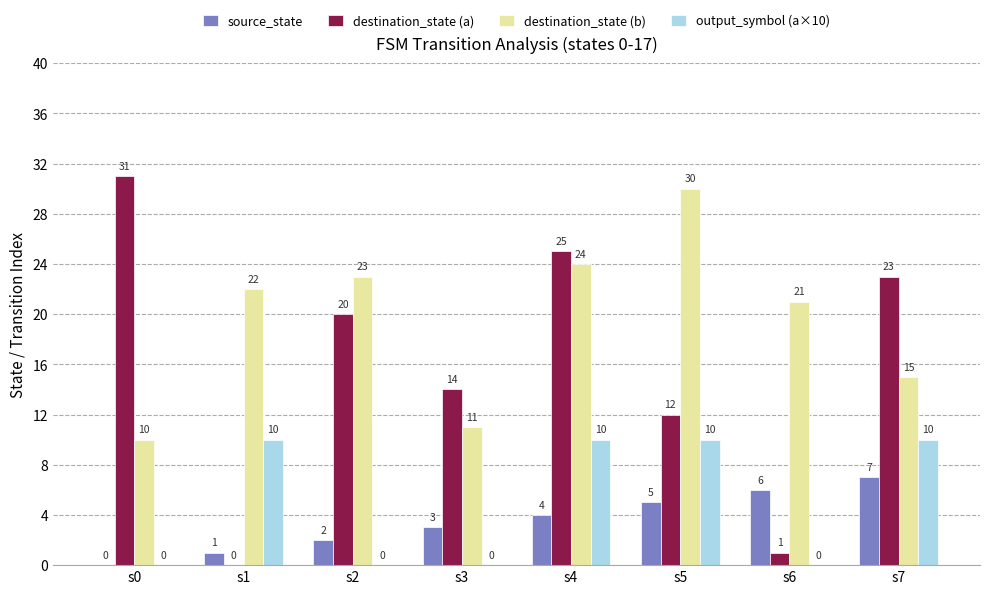

What is the sum of the destination_state (b) values at s0 and s7?

25